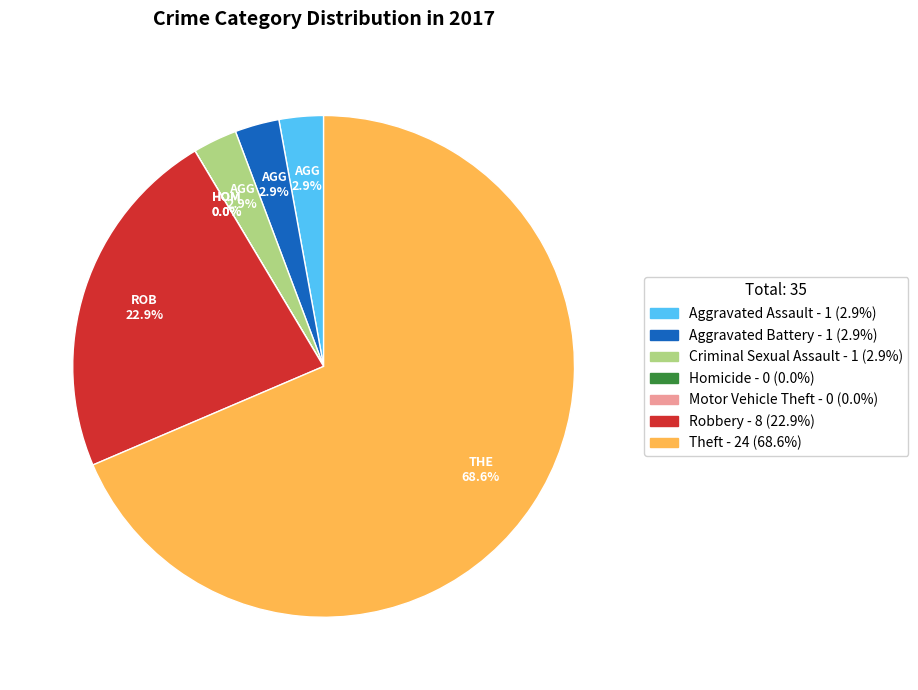

To the nearest percent, what is the average slice percentage?

14%